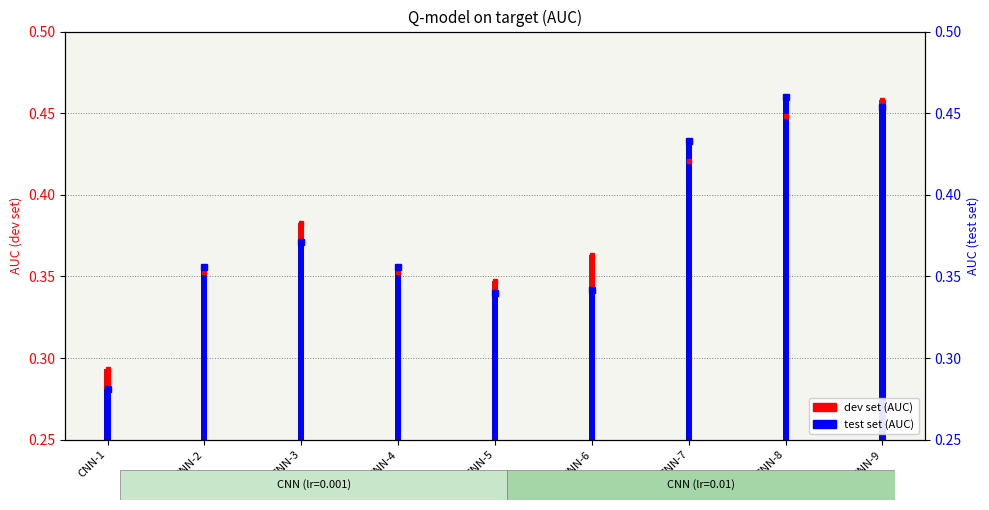

Which series has the largest range (max minus min)?

test set (AUC)